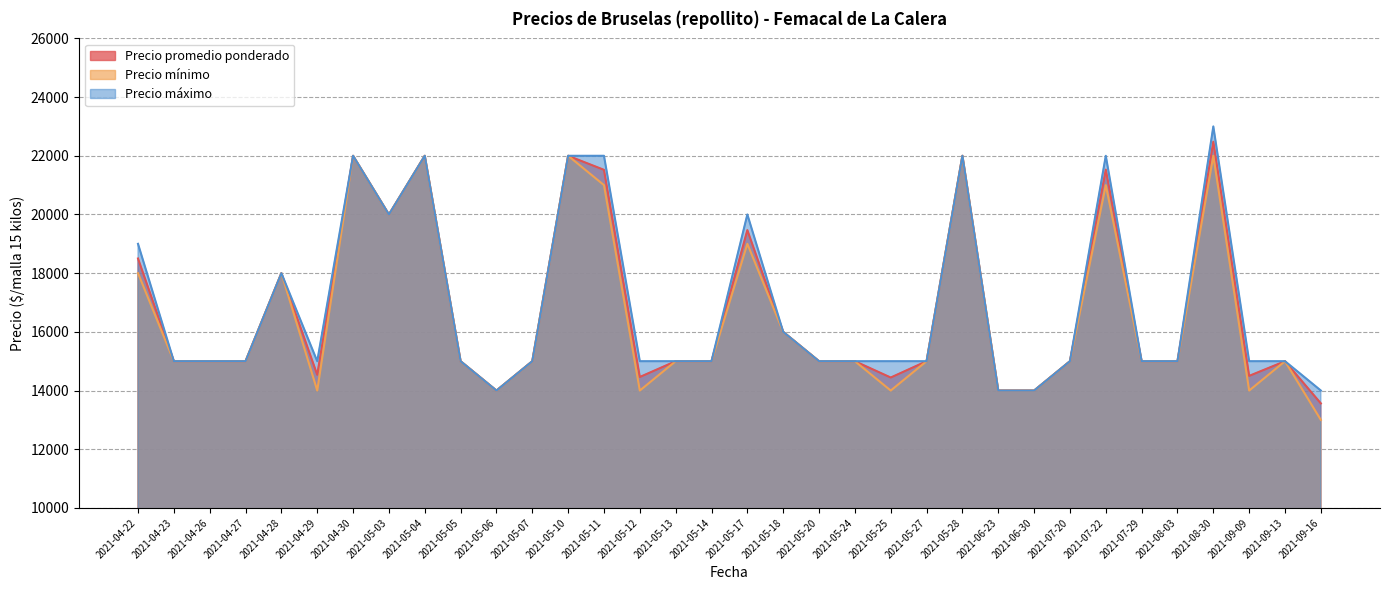

What is the difference between the maximum and minimum values in the Precio máximo series?

9000